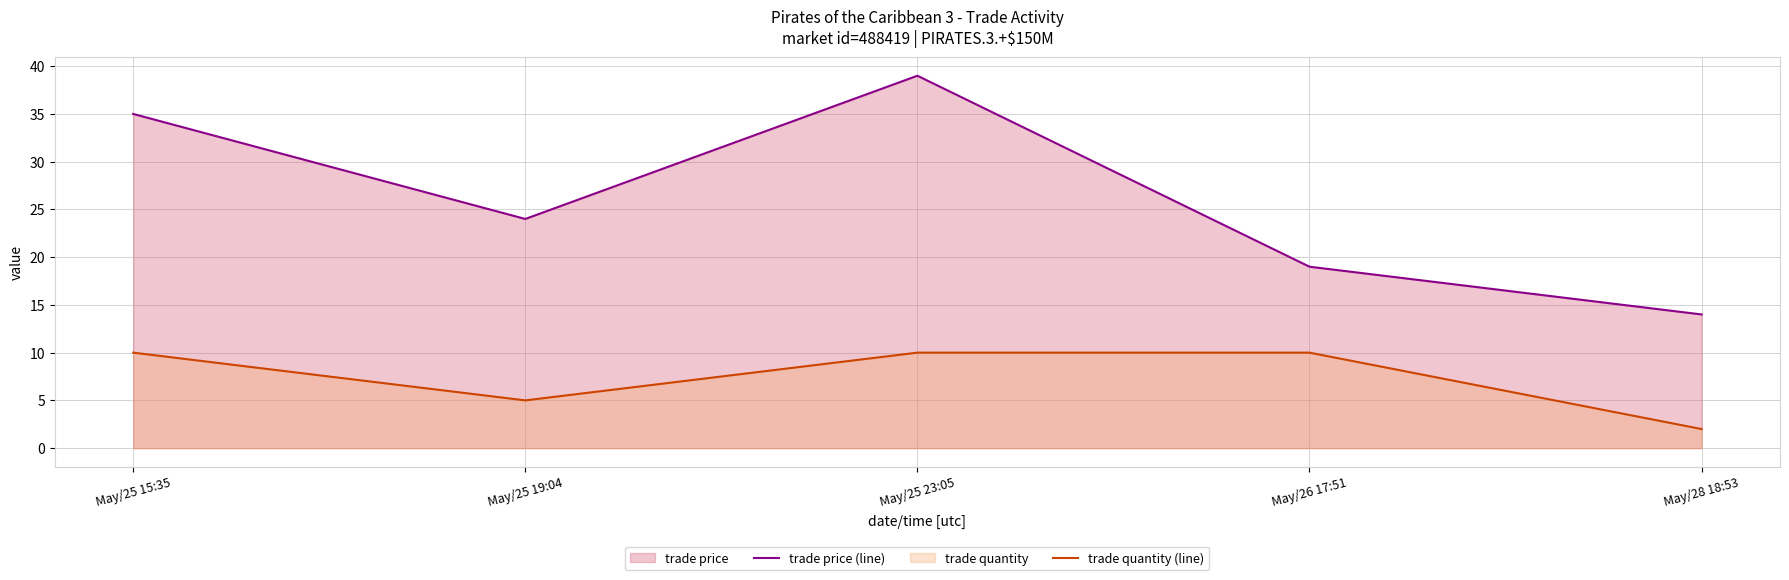

True or false: trade price (line) and trade quantity (line) intersect in this chart.

False